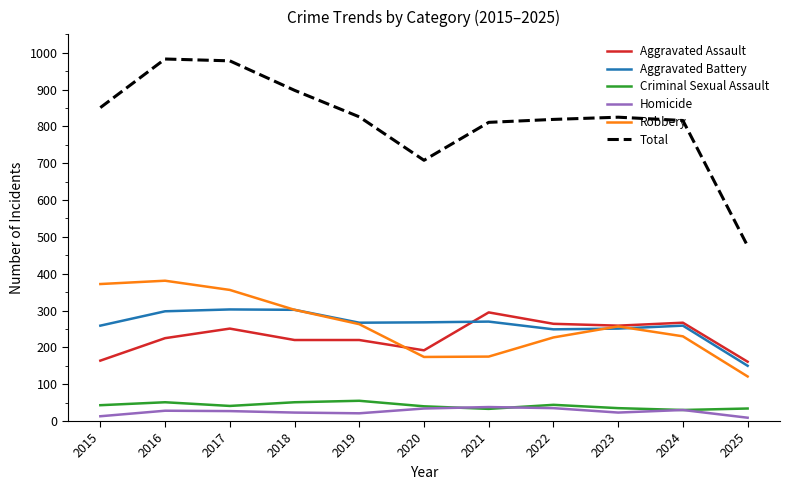

What is the sum of all Aggravated Battery values?

2876